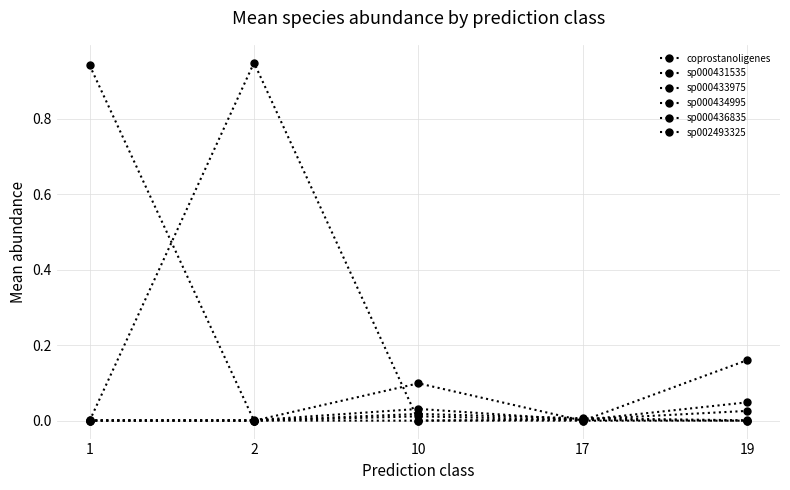

Reading left to right, extract all data points from this chart.

coprostanoligenes: 1=0.9	2=0.0	10=0.1	17=0.0	19=0.0
sp000431535: 1=0.0	2=0.9	10=0.0	17=0.0	19=0.2
sp000433975: 1=0.0	2=0.0	10=0.0	17=0.0	19=0.0
sp000434995: 1=0.0	2=0.0	10=0.0	17=0.0	19=0.0
sp000436835: 1=0.0	2=0.0	10=0.0	17=0.0	19=0.0
sp002493325: 1=0.0	2=0.0	10=0.0	17=0.0	19=0.0